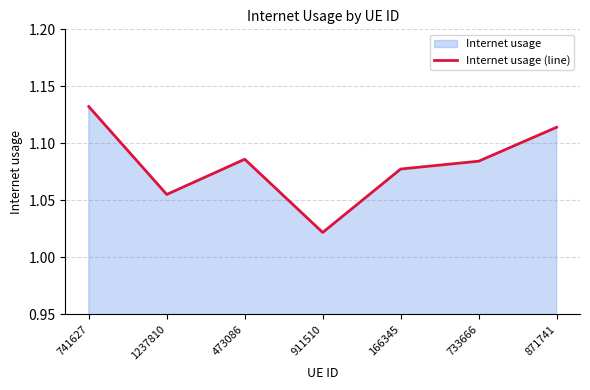

How many points are higher than both their immediate neighbors (excluding endpoints)?

1